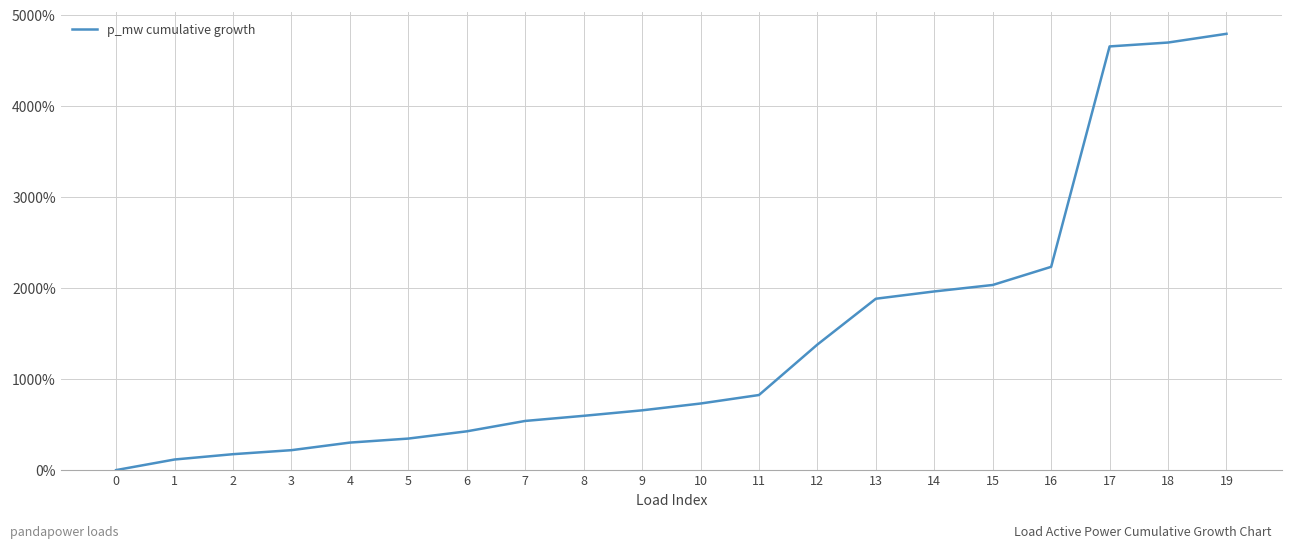

Reading right to left, extract all data points from this chart.

4795.9	4700.0	4657.3	2234.4	2034.9	1963.8	1883.7	1380.1	825.2	731.7	656.8	596.5	540.2	426.0	346.4	302.2	218.9	174.8	116.3	0.0